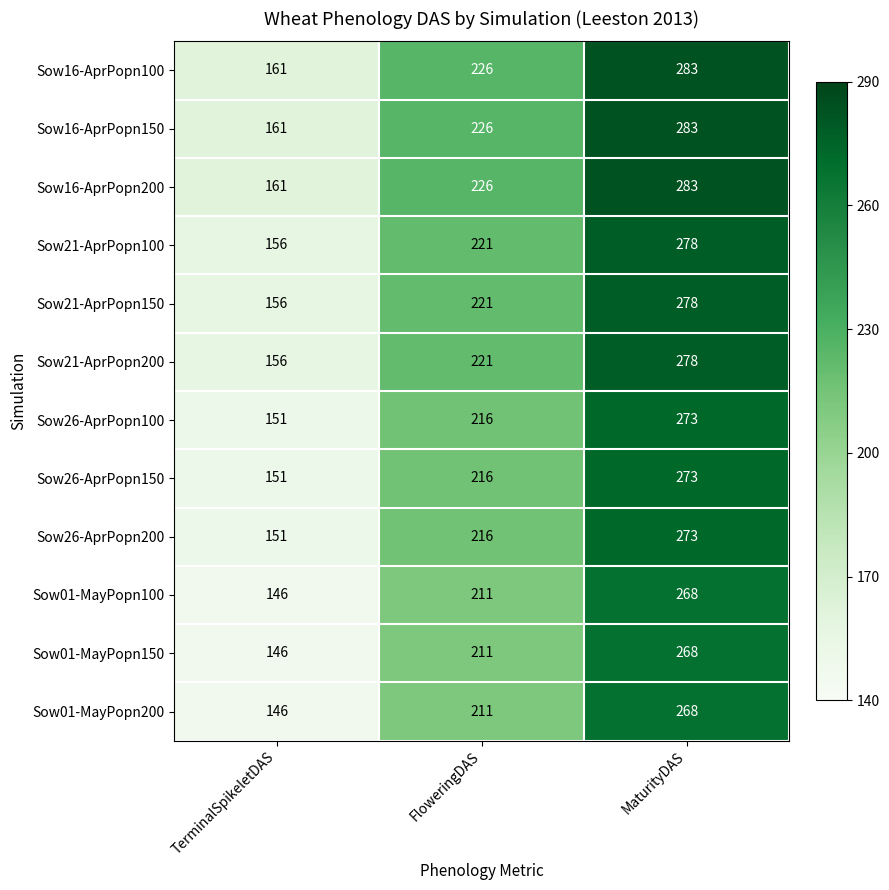

Is it true that Sow26-AprPopn150 equals 67 at FloweringDAS?

False